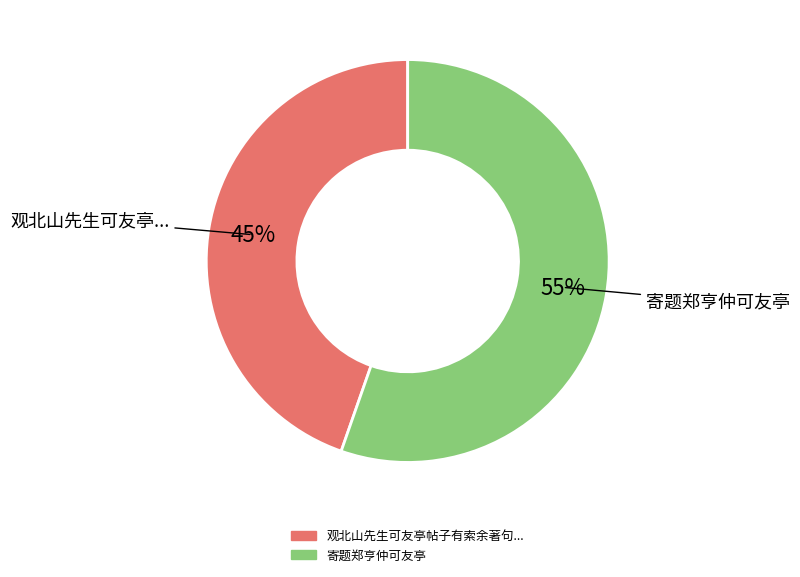

Is there a majority slice in this chart?

Yes